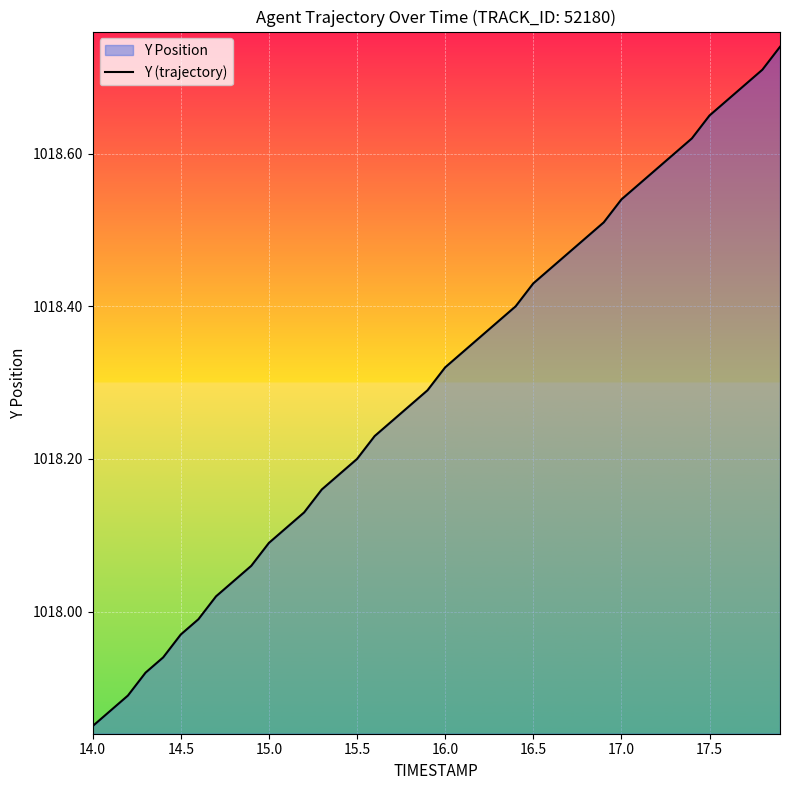

What is the maximum value shown in the chart?

1018.7